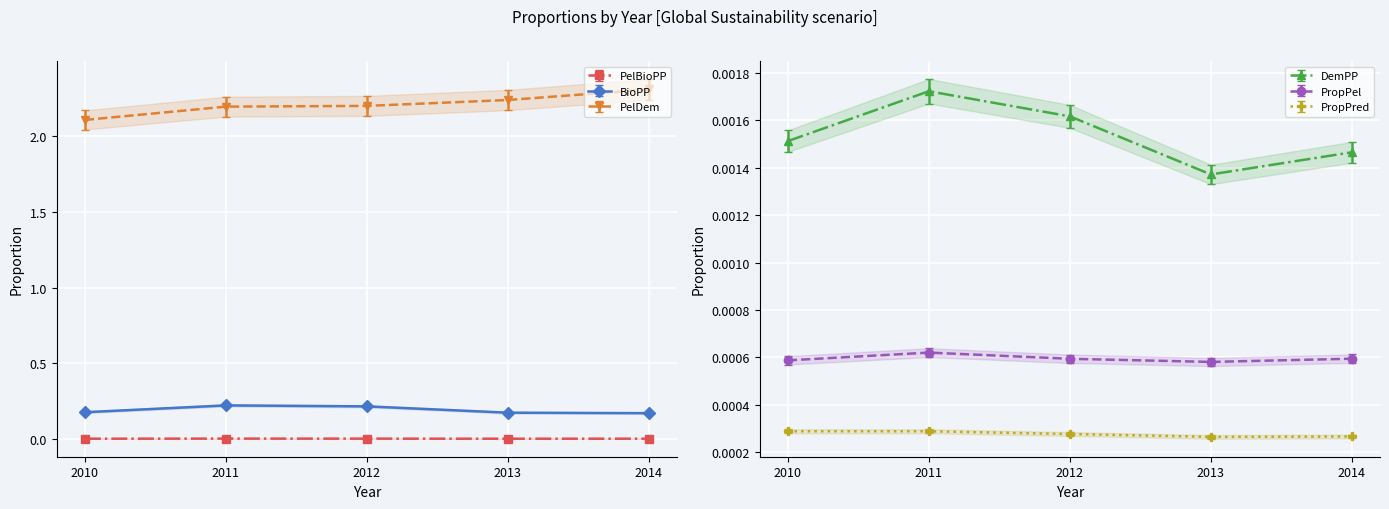

True or false: BioPP and PropPred intersect in this chart.

False